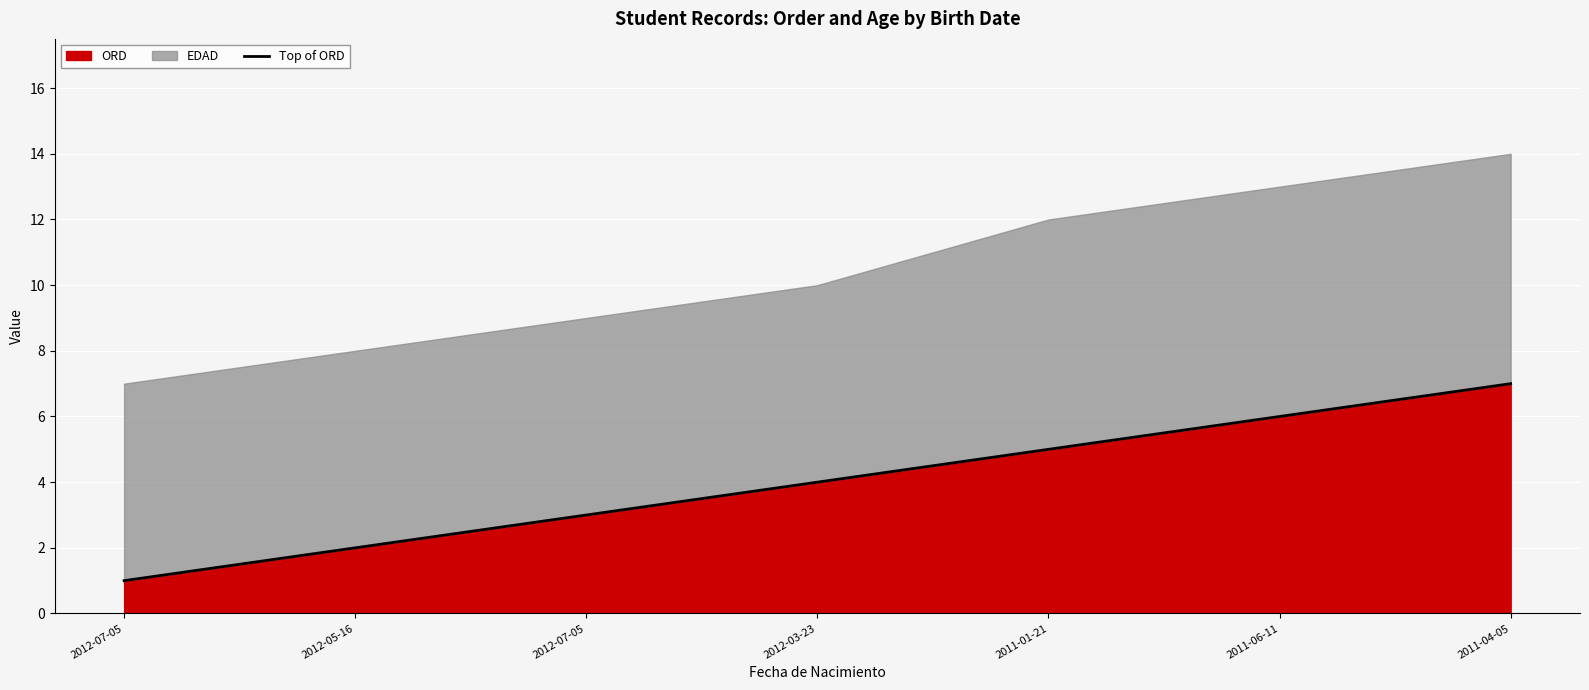

True or false: the data shows 3 at 2012-05-16.

False